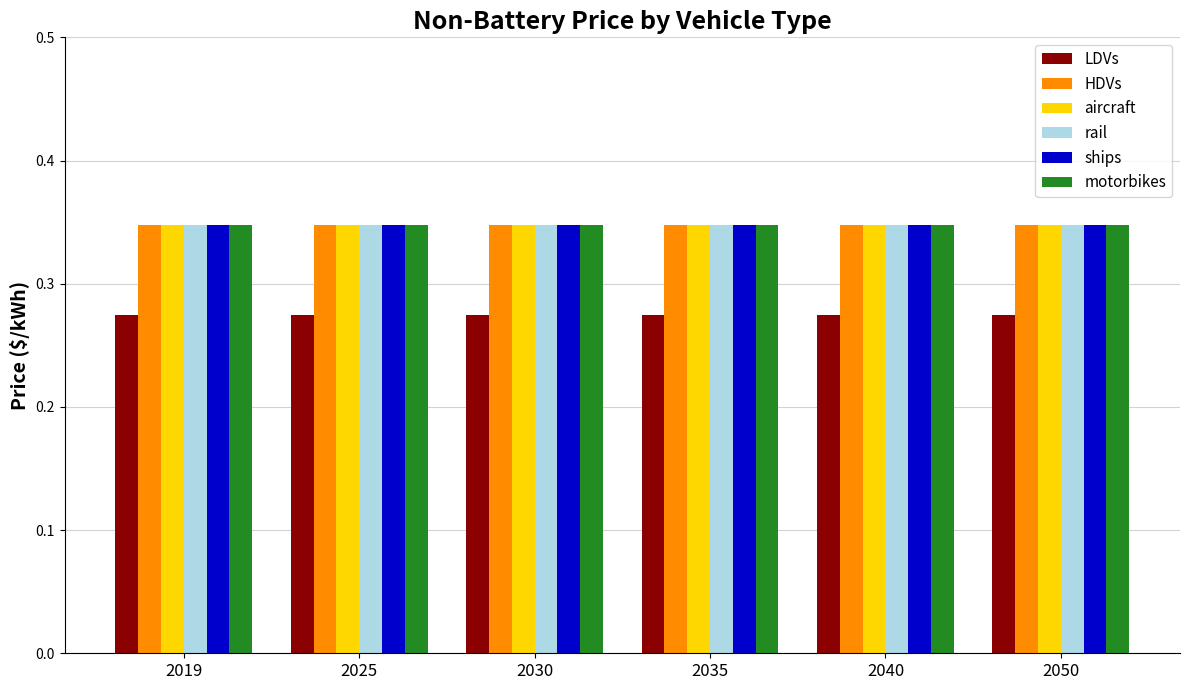

How many bars are there in each group?

6